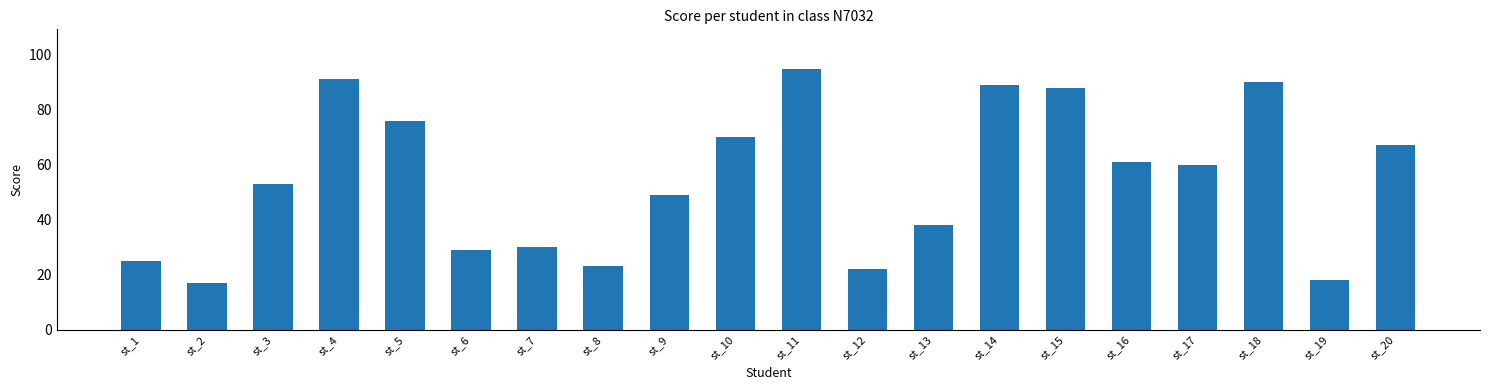

What is the sum of the values at st_3 and st_19?

71